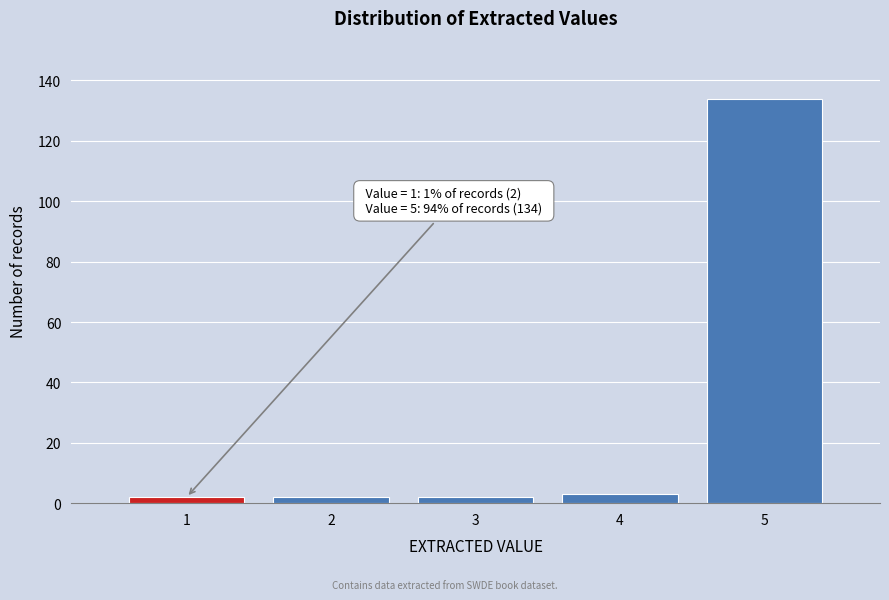

Which range on the x-axis has the tallest bar?

4.5 to 5.5